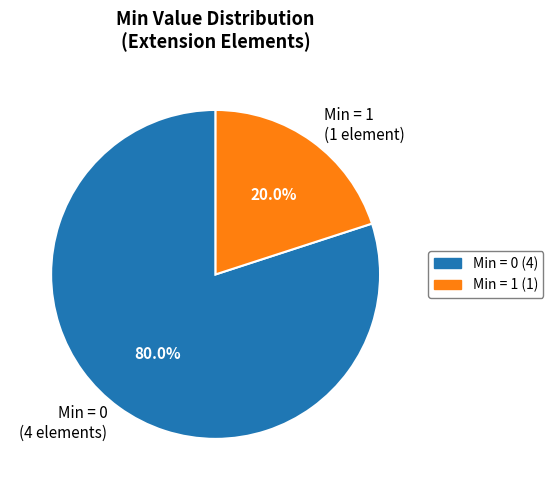

How many slices are in this pie chart?

2